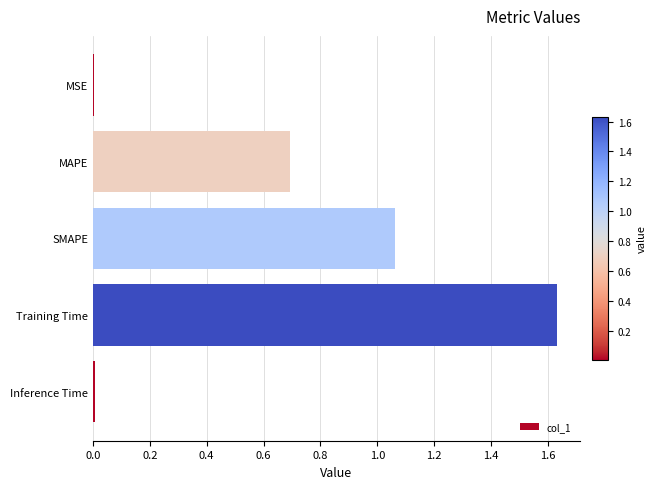

What is the sum of all values?

3.4